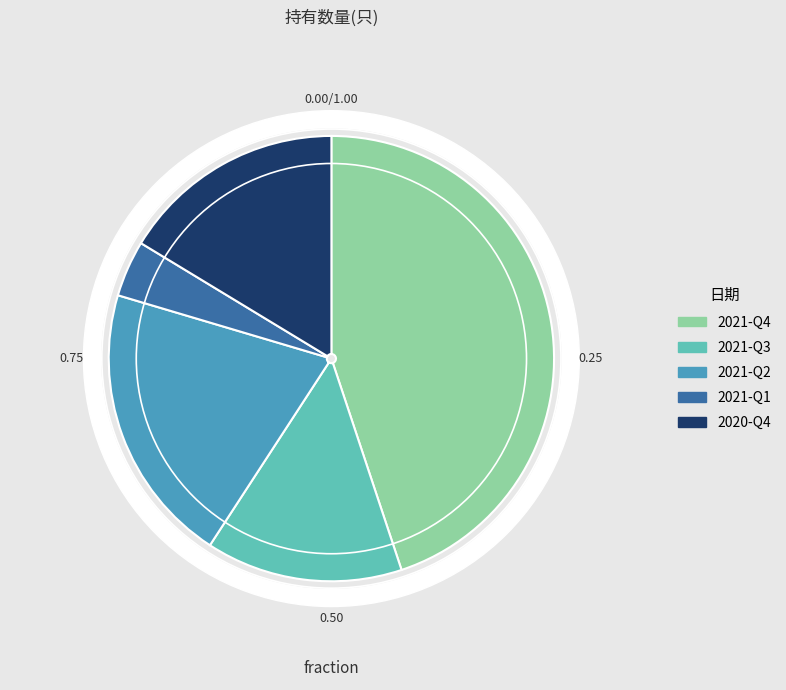

Does 2021-Q4 represent more than half of the total?

No